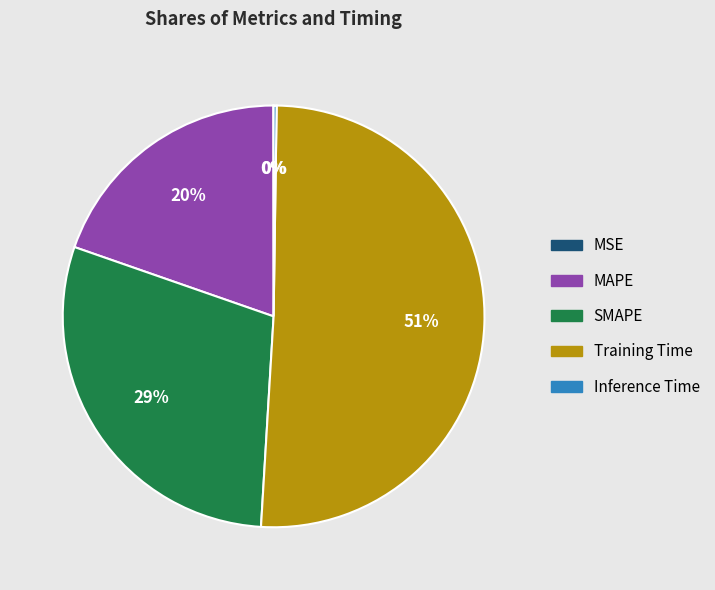

True or false: Training Time accounts for 37% of the total.

False